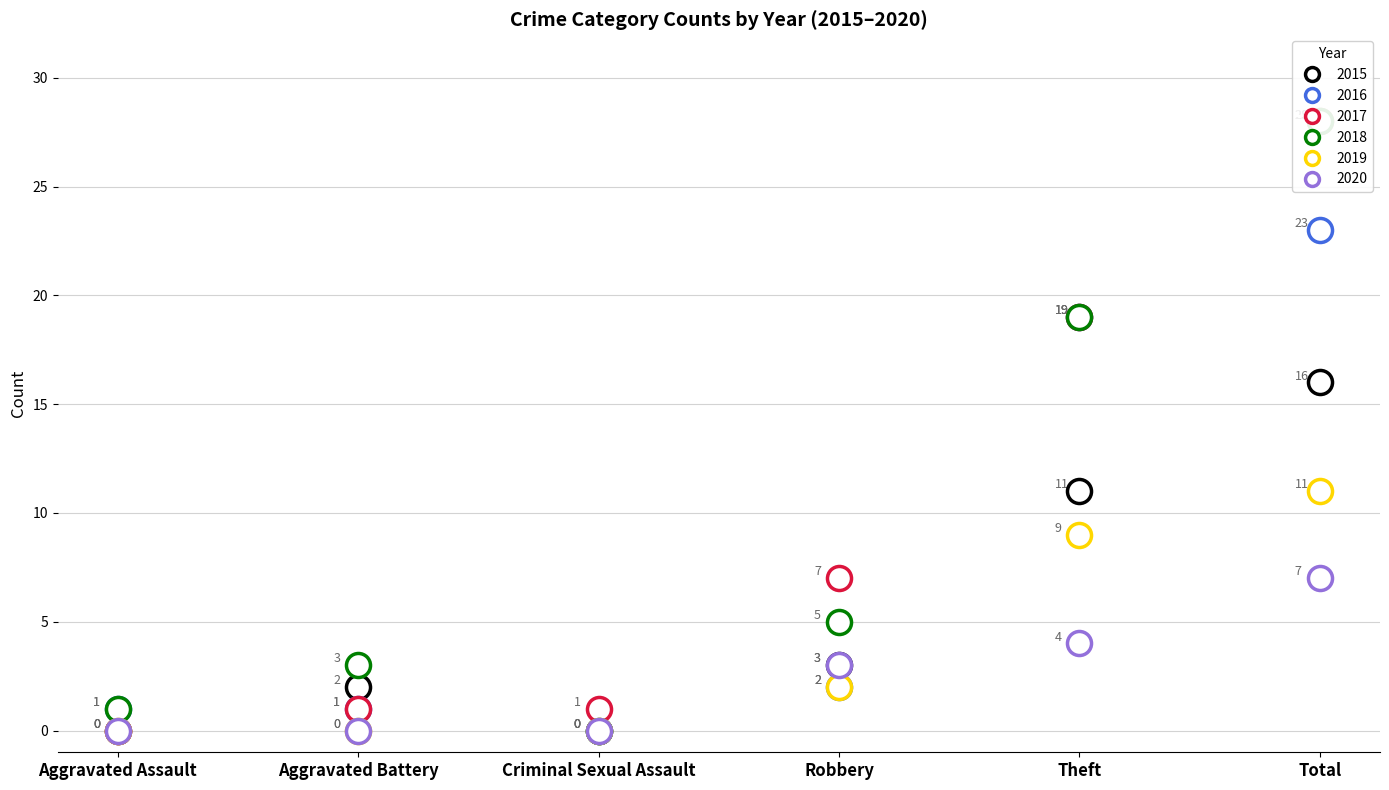

Is the value of 2020 at Theft greater than the value of 2017 at Aggravated Battery?

Yes